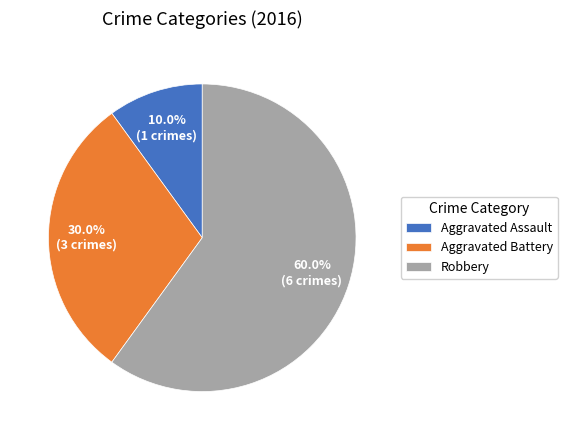

To the nearest percent, what percentage of the pie is Robbery?

60%